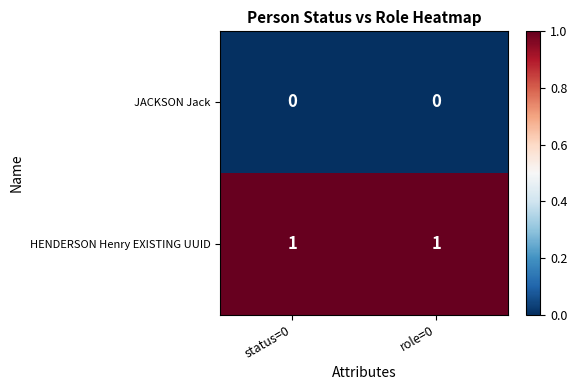

Is the value of JACKSON Jack at role=0 greater than the value of HENDERSON Henry EXISTING UUID at role=0?

No